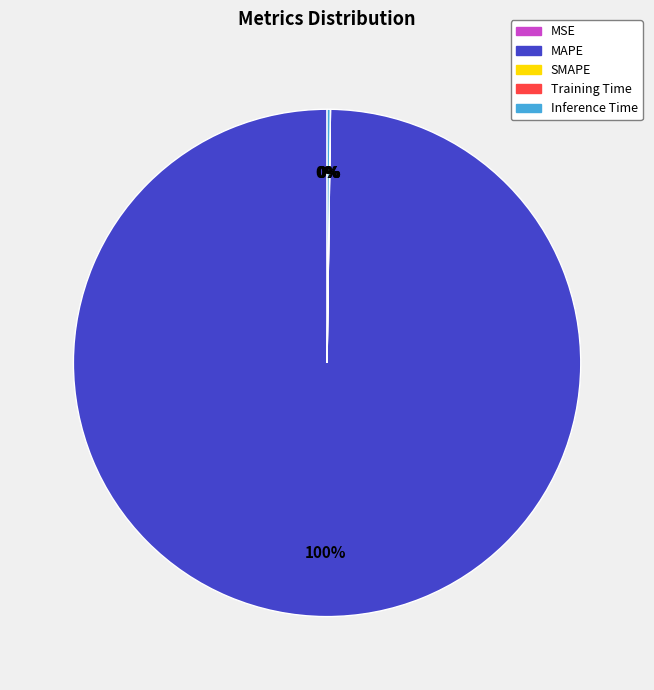

Is it true that MAPE is 100% of the pie?

True